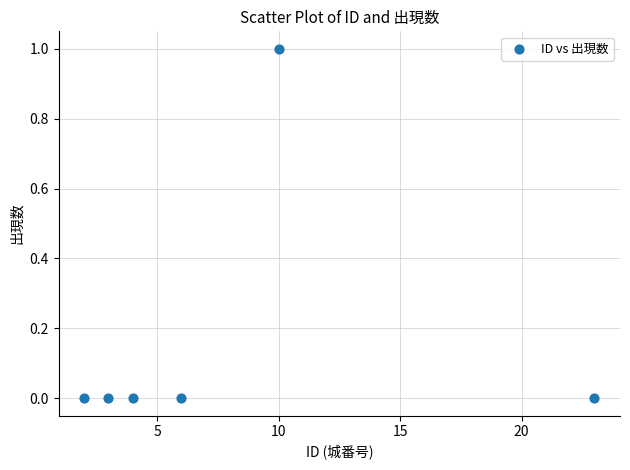

What is the average X value?

8